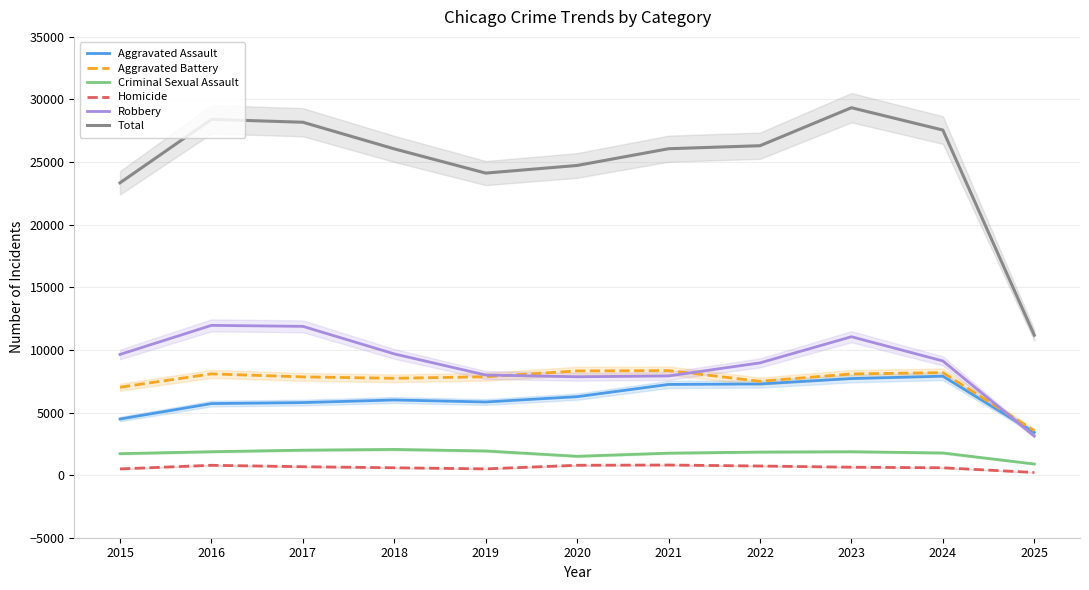

What is the sum of all Homicide values?

6793